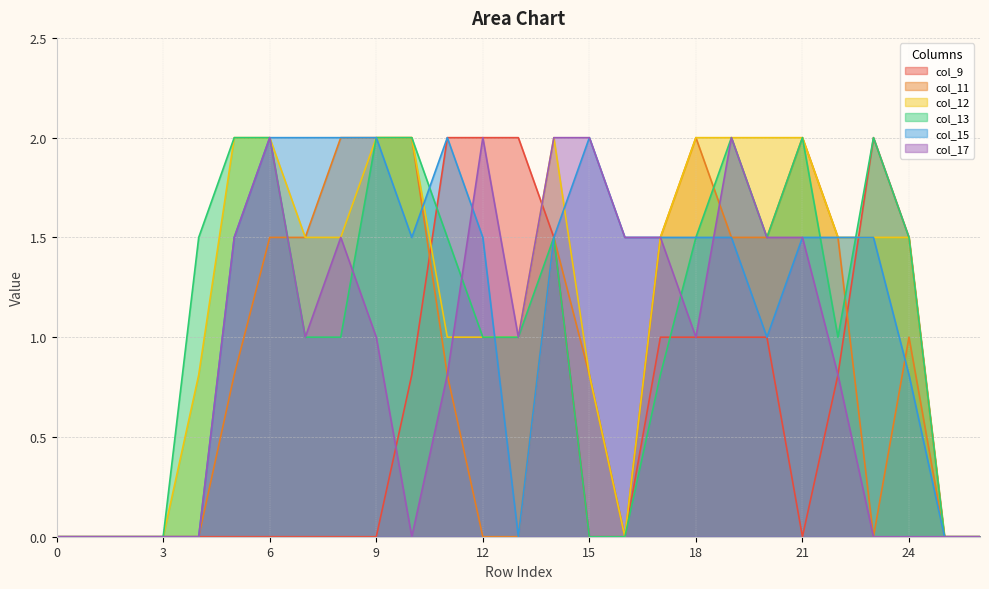

How many values in col_9 are above zero?

12